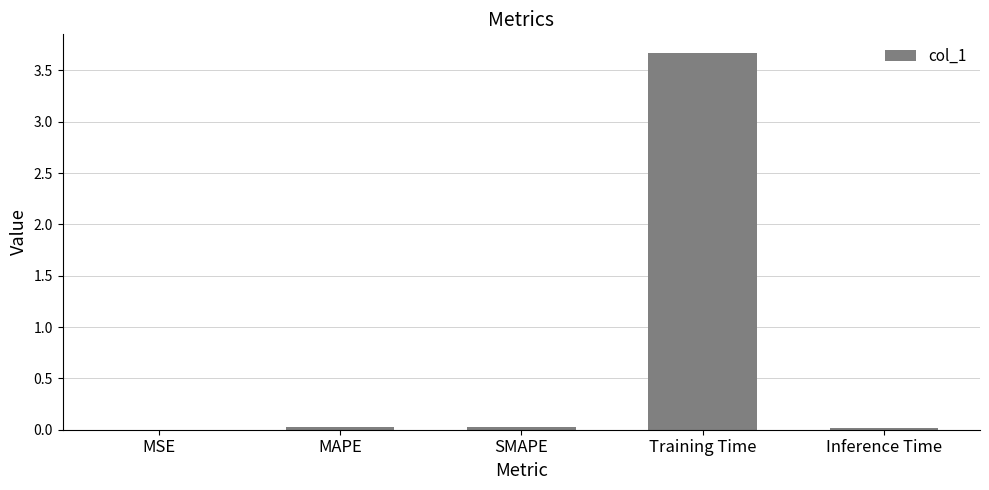

Between Training Time and MAPE, which is larger?

Training Time